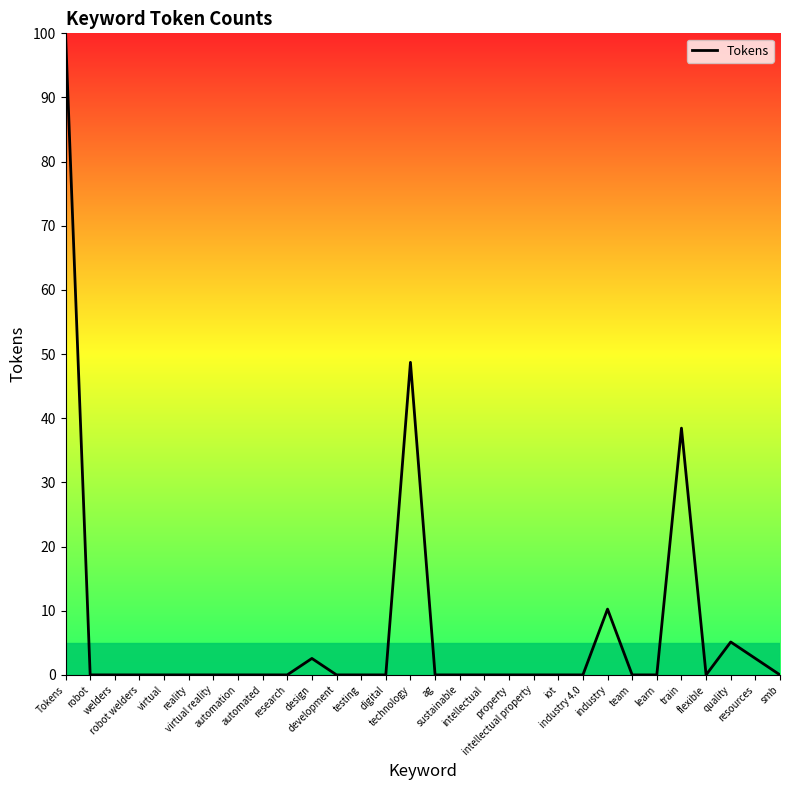

What is the change in value from automation to technology?

+48.7